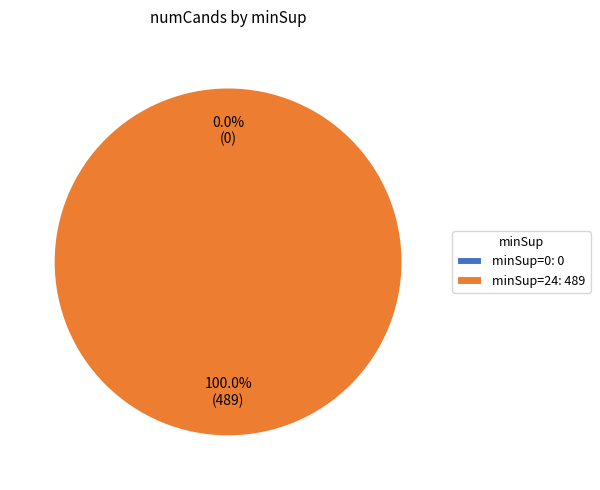

What is the change in value from minSup=0 to minSup=24?

+489